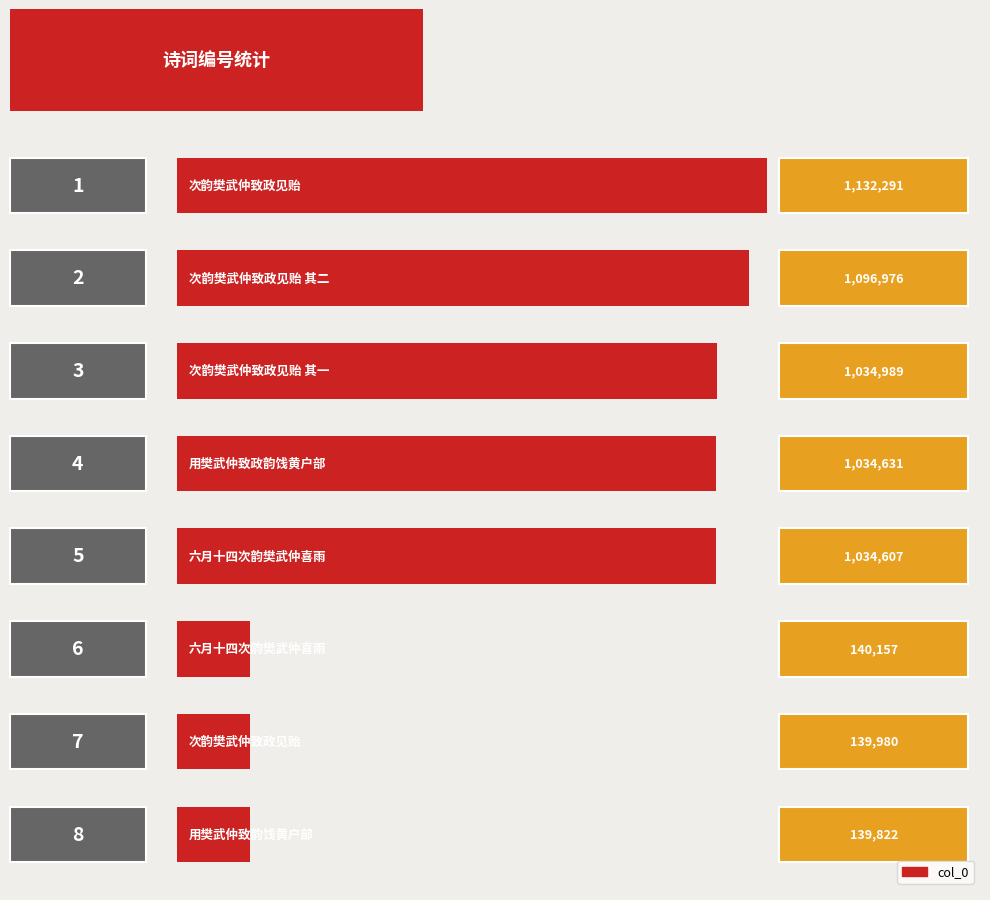

What is the average value?

719182